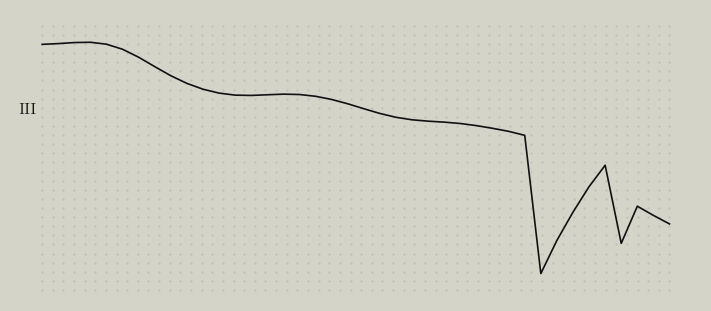

Does the chart display data point markers on the line(s)?

No